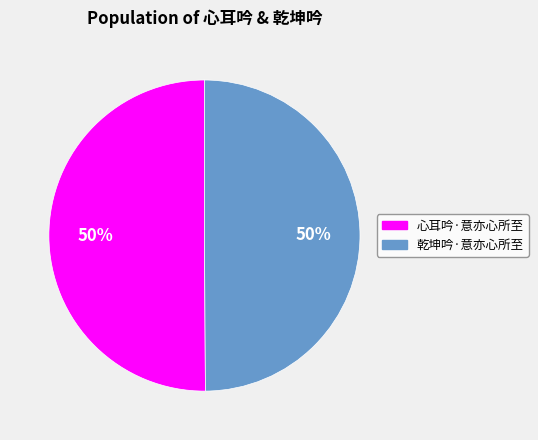

How many slices are in this pie chart?

2